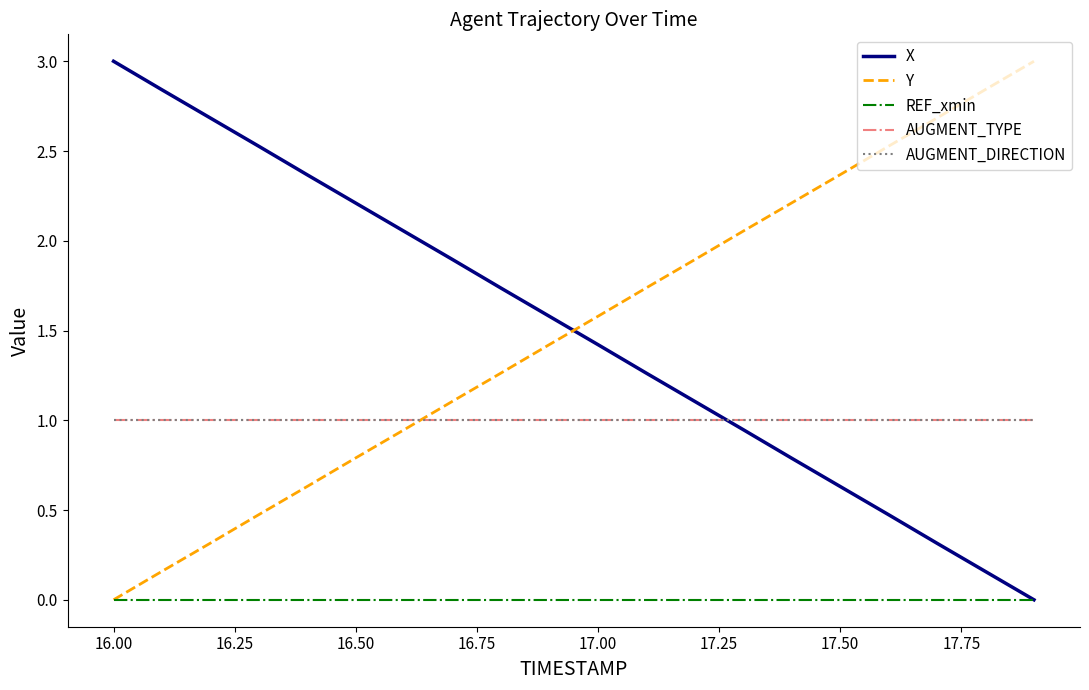

Does the chart have visible grid lines?

No